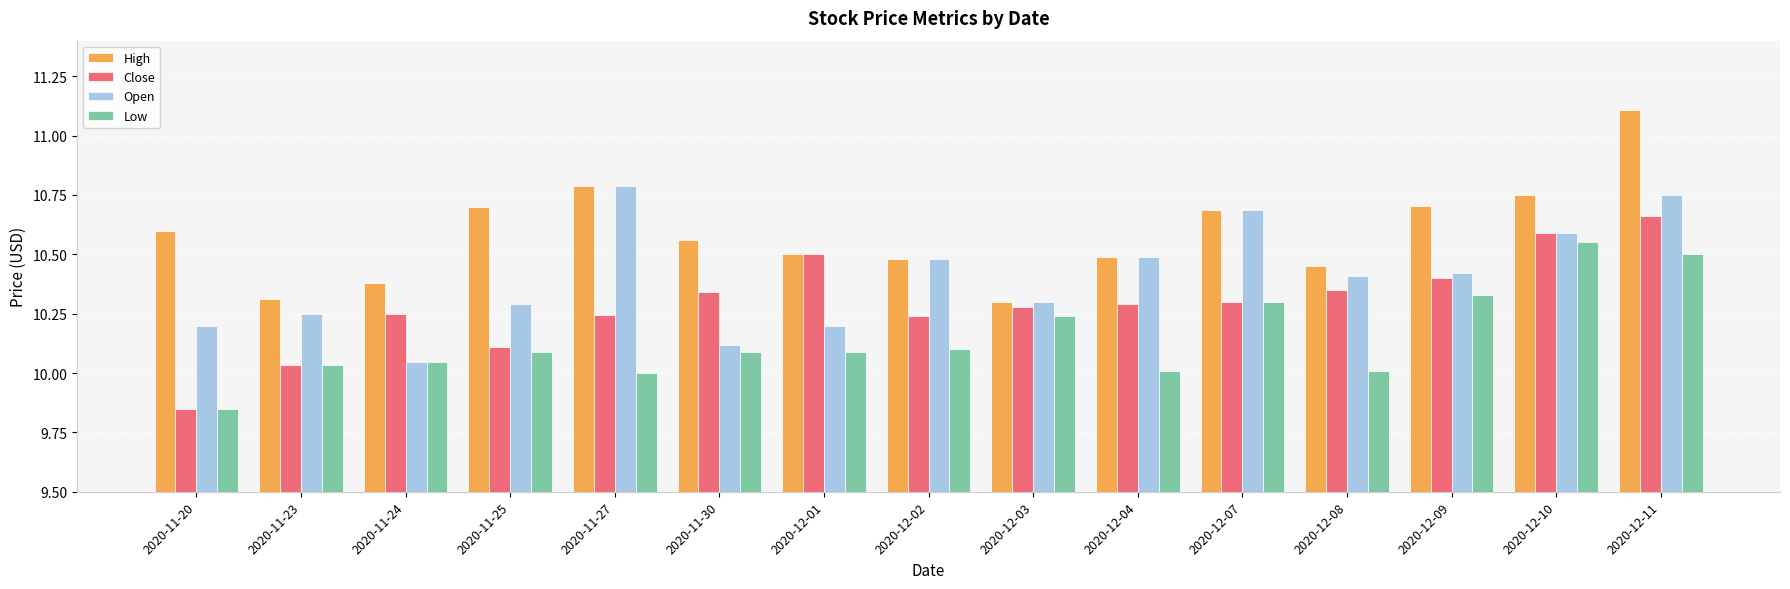

Which series has the largest total across all categories?

High